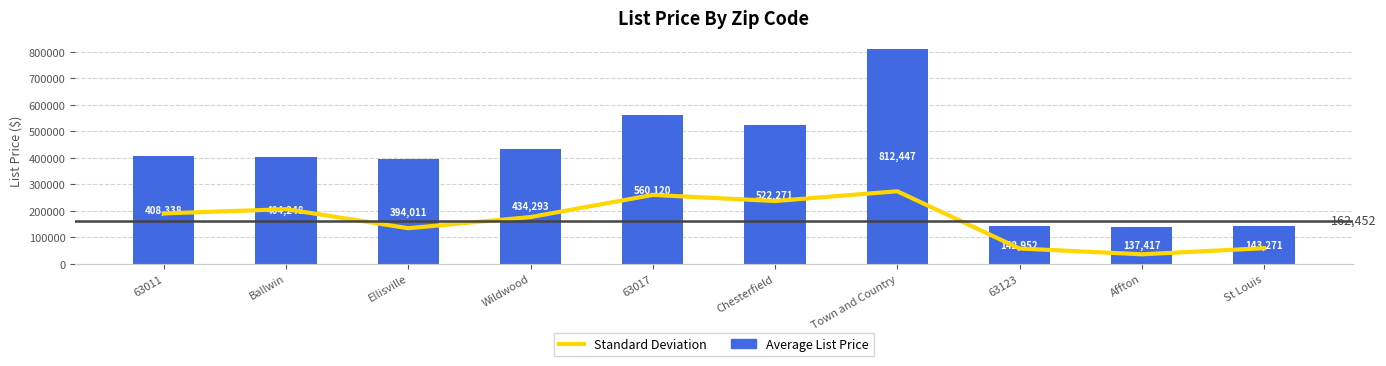

Does the chart contain any negative values?

No